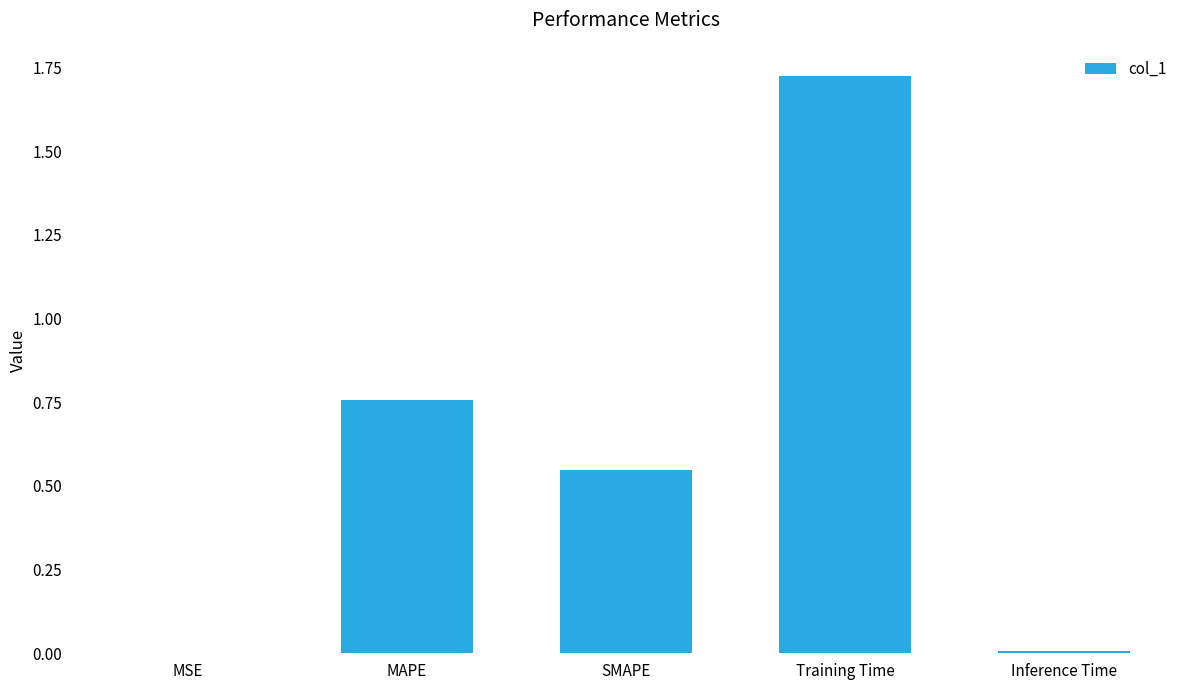

The value at Training Time is 0.4. True or false?

False